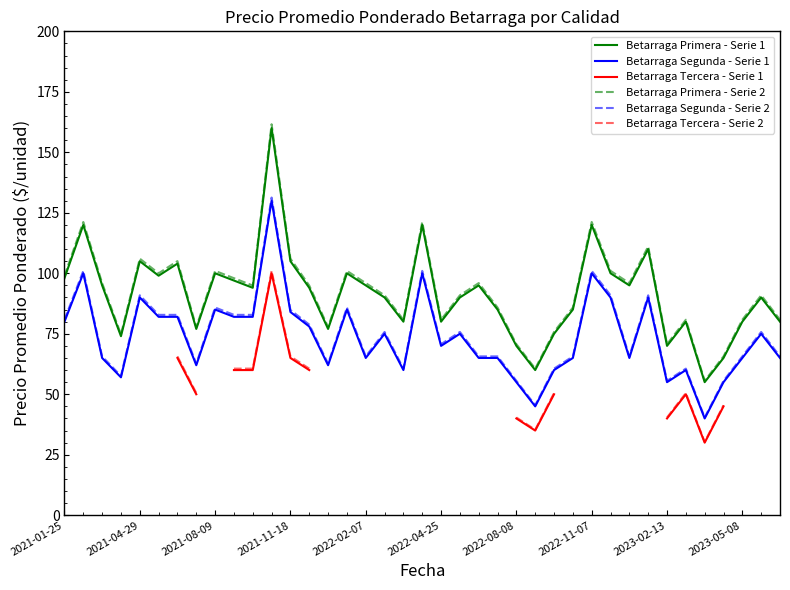

True or false: Betarraga Segunda - Serie 1 and Betarraga Tercera - Serie 1 intersect in this chart.

False